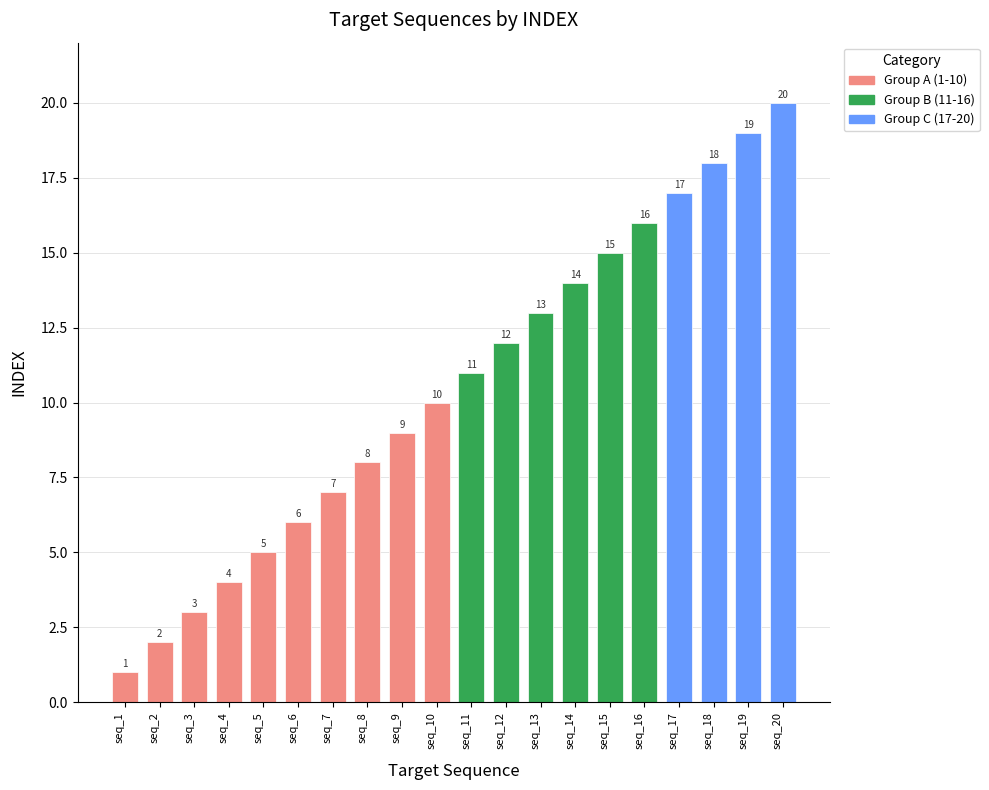

Reading left to right, extract all data points from this chart.

1	2	3	4	5	6	7	8	9	10	11	12	13	14	15	16	17	18	19	20